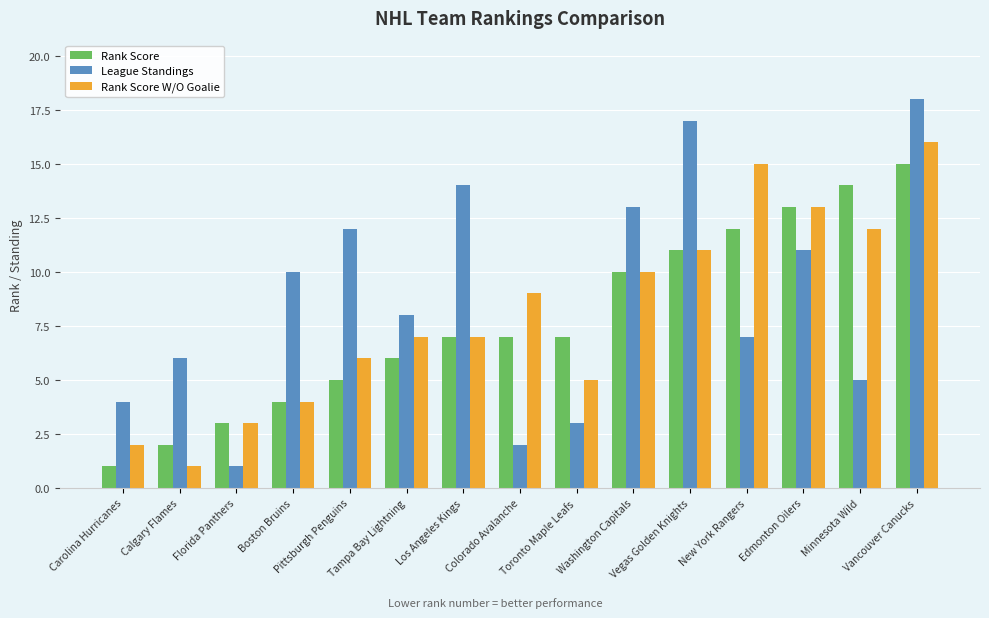

Is it true that League Standings equals 3 at Toronto Maple Leafs?

True